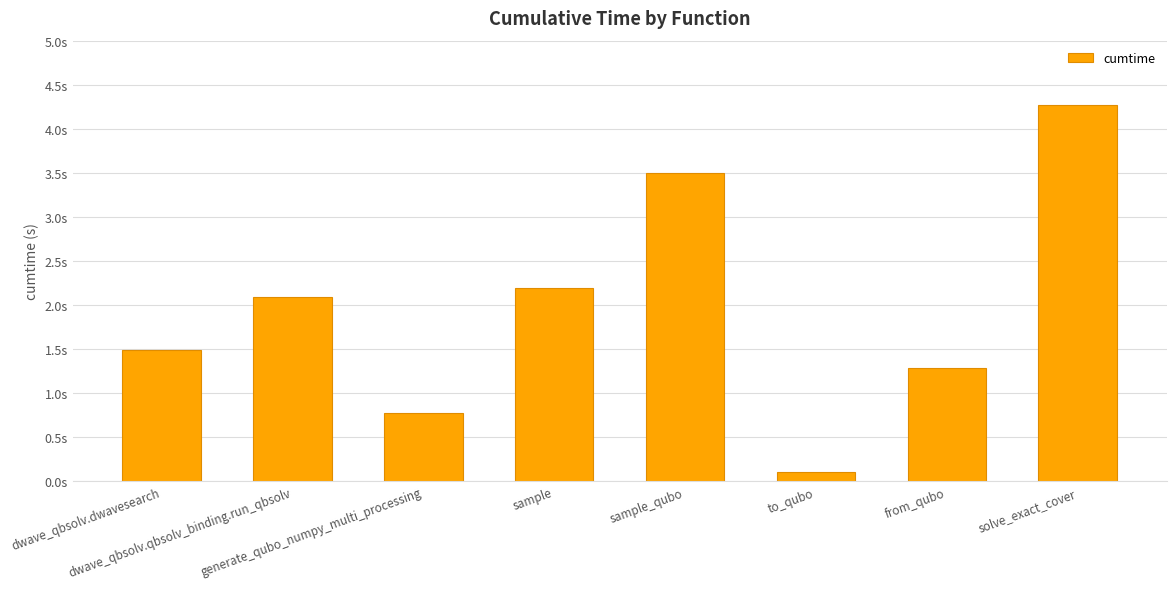

The chart shows a value of 0.8 at dwave_qbsolv.qbsolv_binding.run_qbsolv. True or false?

False